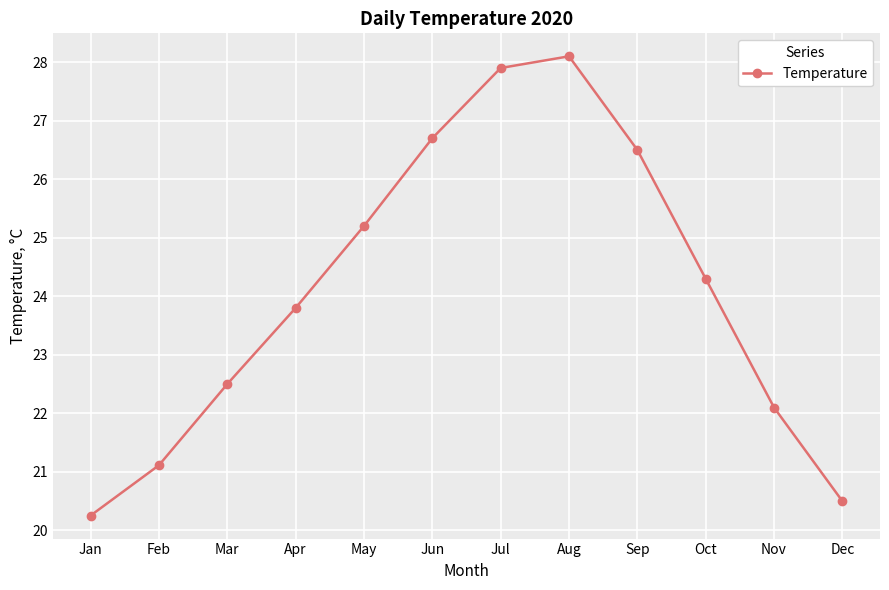

How many data points are above 24?

6